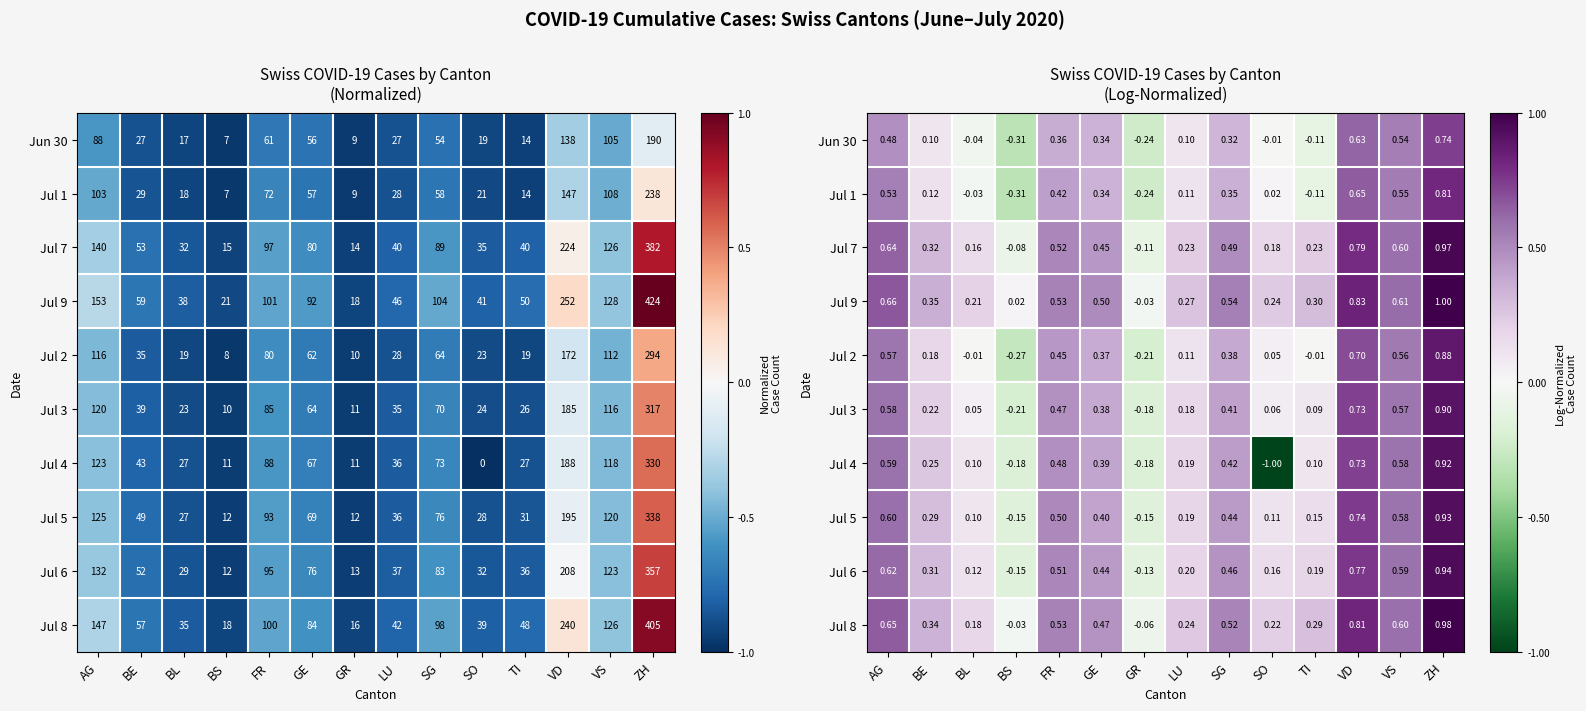

True or false: Jul 7 has a value of 0.3 at VD.

False